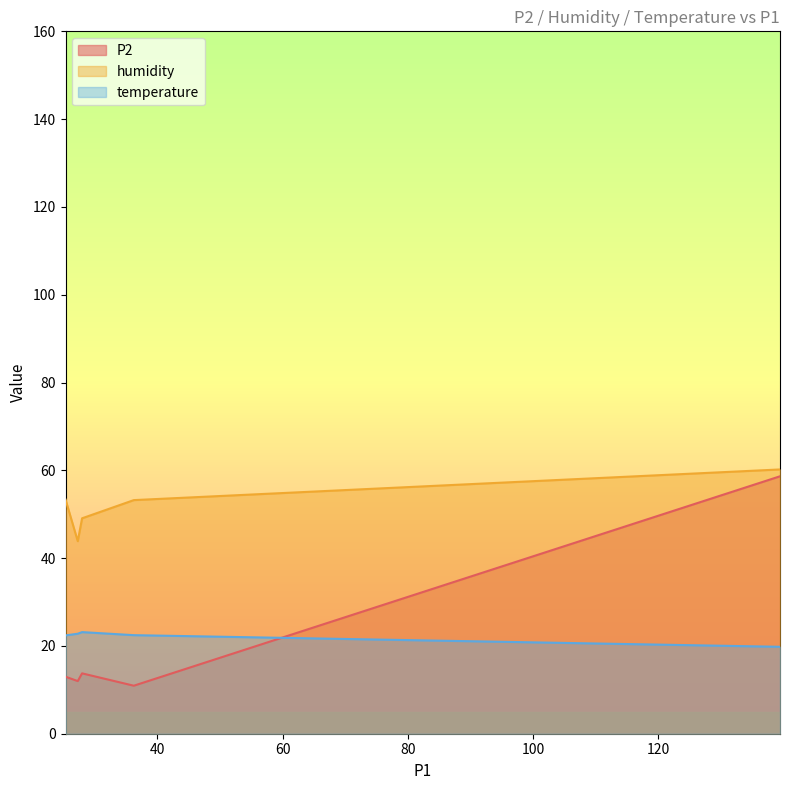

Which series has the largest total across all categories?

humidity